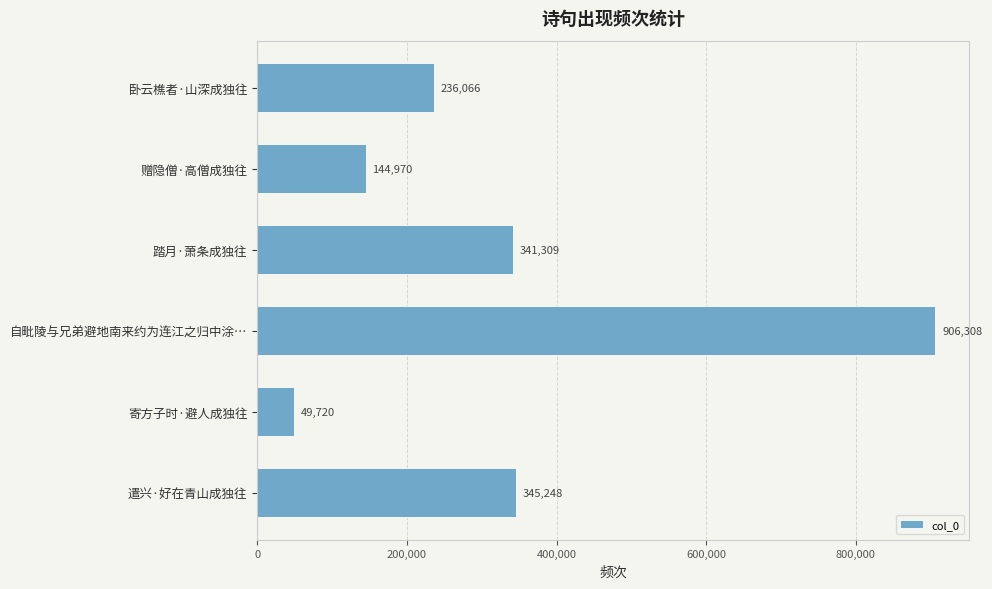

What is the sum of all values?

2023621